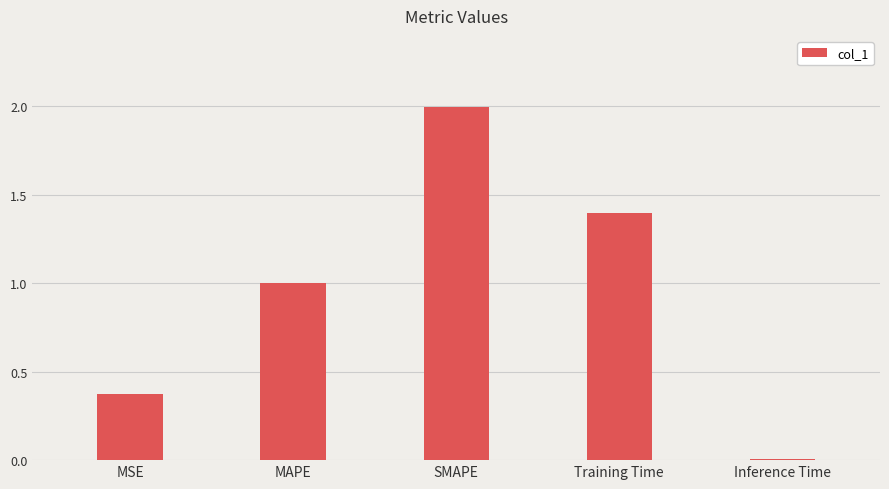

List the labels in order of value, smallest first.

Inference Time, MSE, MAPE, Training Time, SMAPE